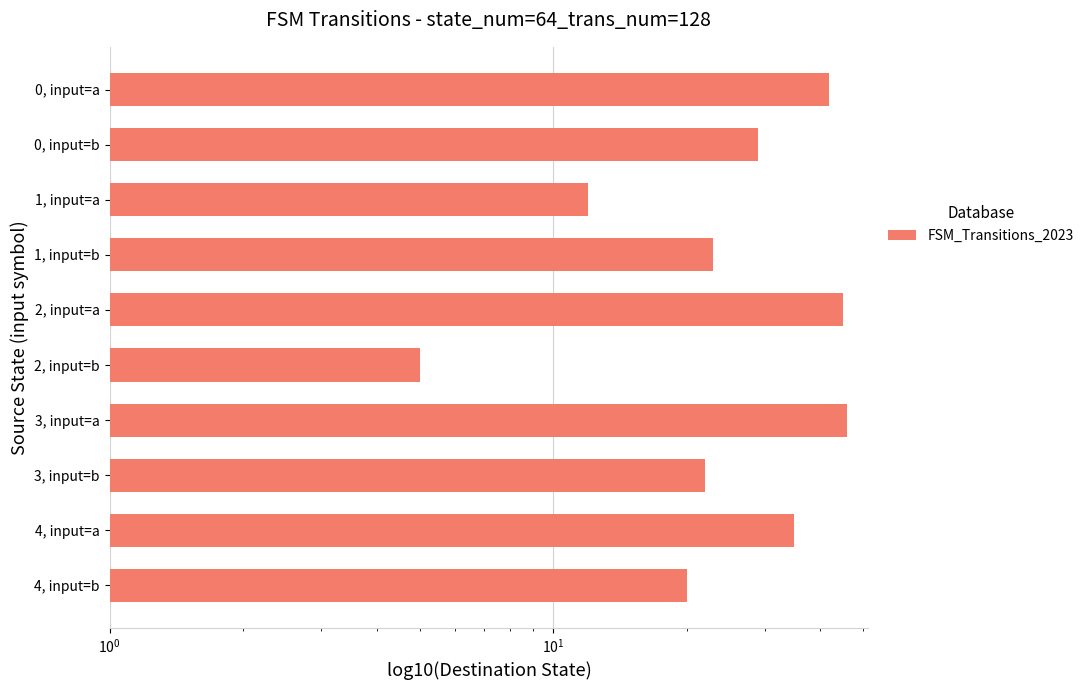

What is the value of the 6th bar from the left?

5